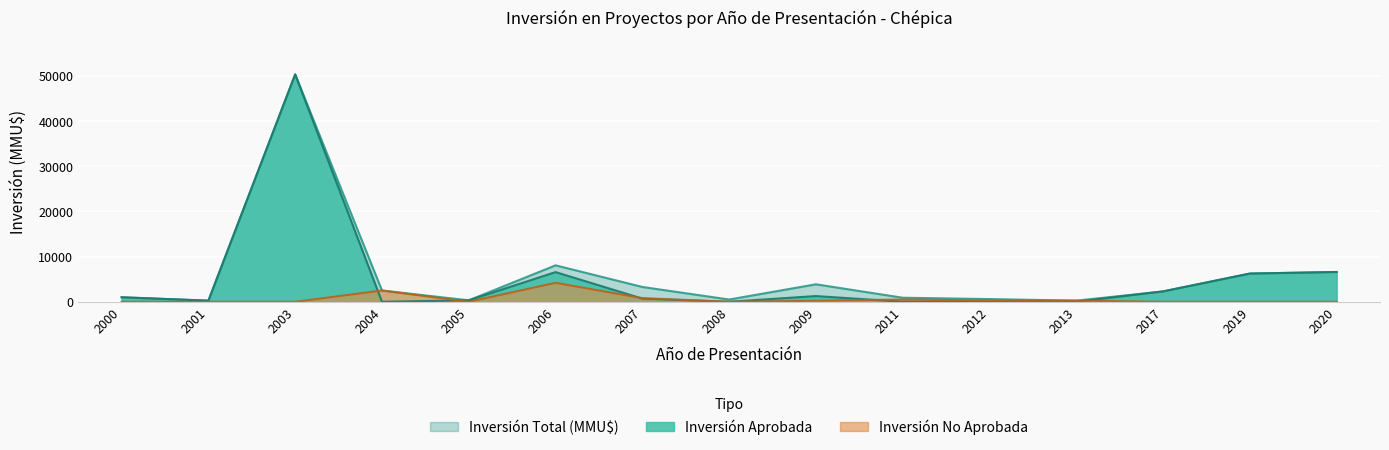

Reading left to right, list all the values displayed in this chart.

Inversión Total (MMU$): 1000	250	50350	2500	322	8072	3283	500	3872	900	600	250	2300	6250	6600
Inversión Aprobada: 1000	250	50350	0	322	6572	701	0	1272	0	0	0	2300	6250	6600
Inversión No Aprobada: 0	0	0	2500	0	4200	810	0	234	500	300	250	0	0	0